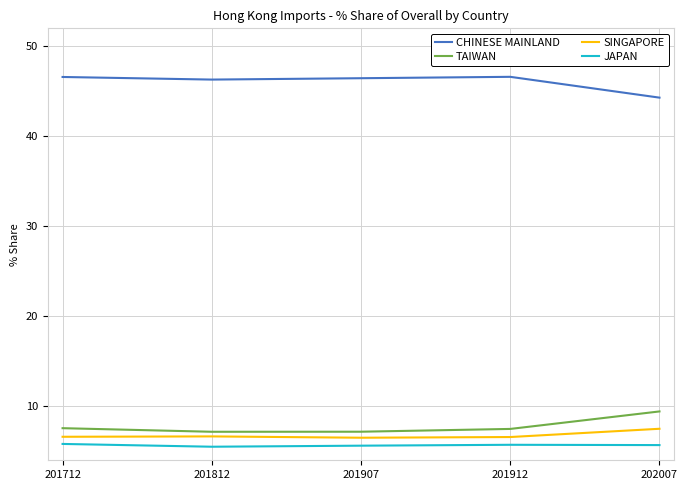

True or false: SINGAPORE and JAPAN cross at least once.

False